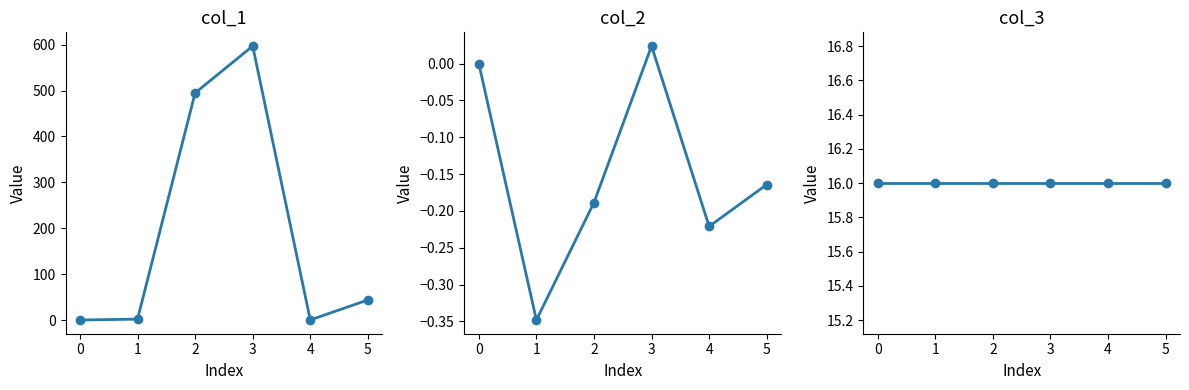

At how many categories does at least one series exceed 381?

2